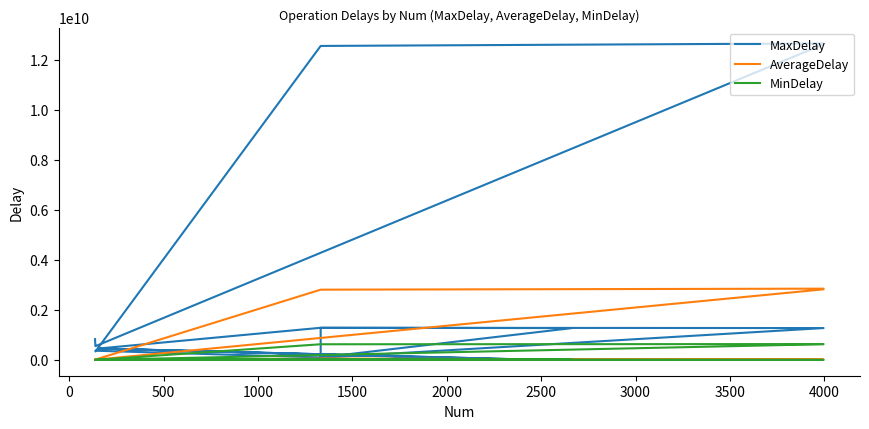

At how many categories does at least one series exceed 4180117148?

3